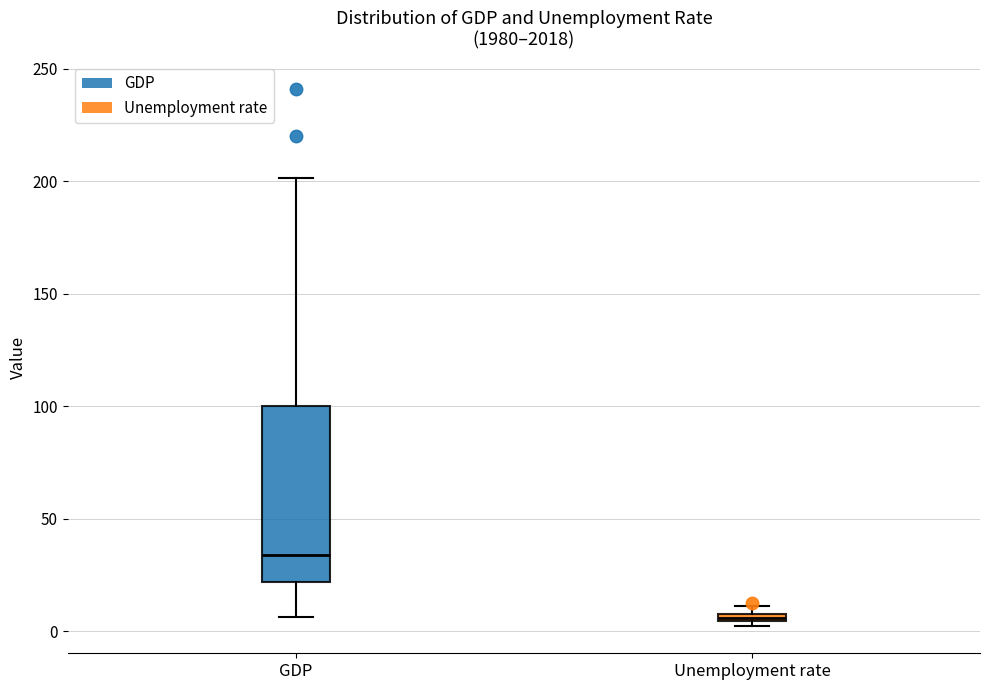

Which box is the tallest, from its lower edge to its upper edge?

GDP